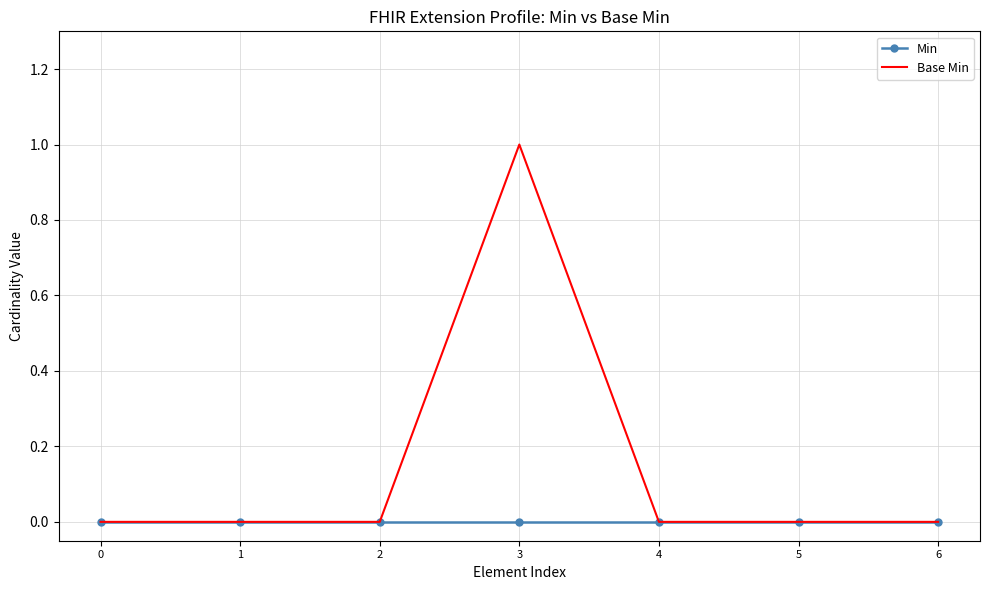

Reading left to right, what are all the values shown in this chart?

Min: 0	0	0	0	0	0	0
Base Min: 0	0	0	1	0	0	0